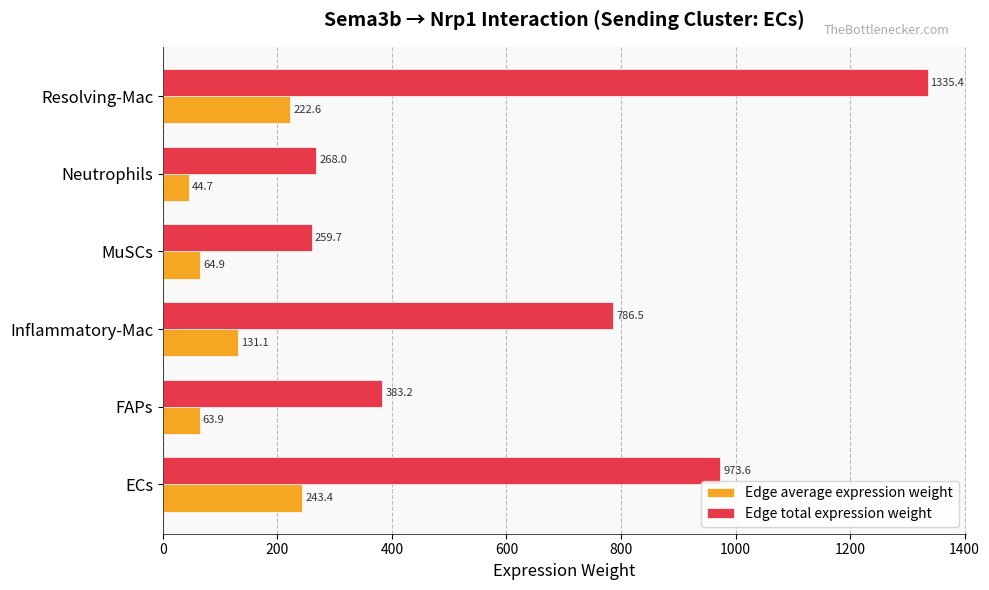

Rank the categories by Edge average expression weight value from lowest to highest.

Neutrophils, FAPs, MuSCs, Inflammatory-Mac, Resolving-Mac, ECs